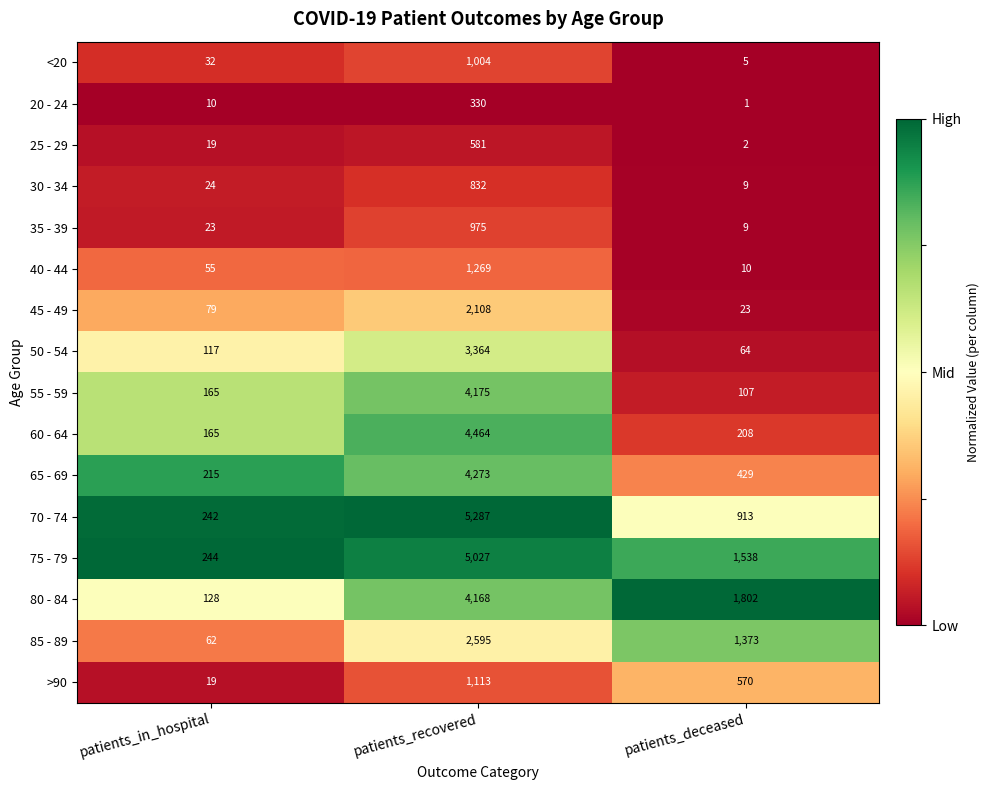

At which label does 55 - 59 reach its minimum?

patients_deceased